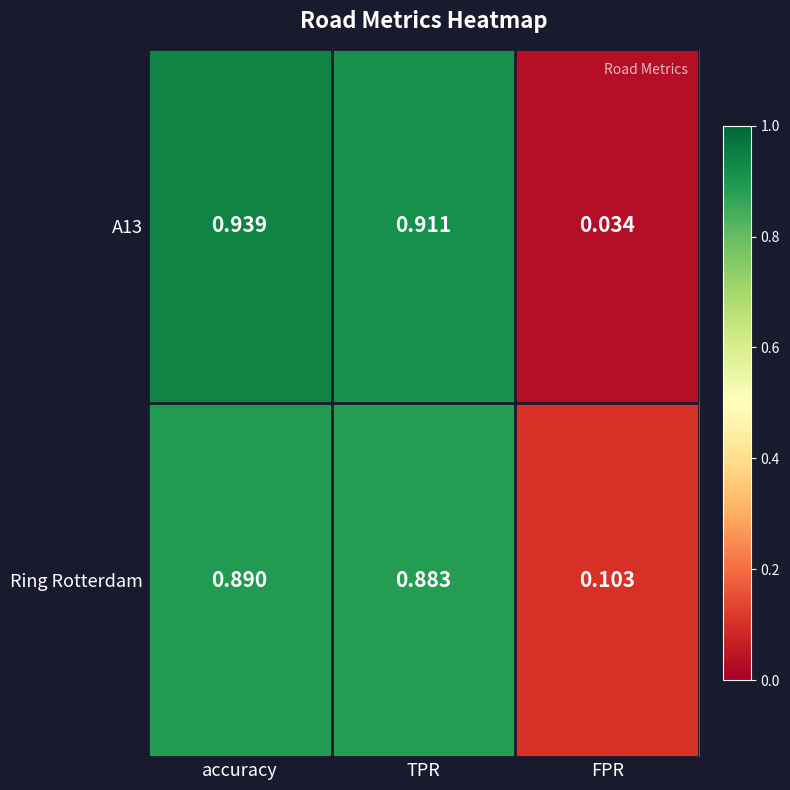

At which label is Ring Rotterdam closest to 0?

FPR